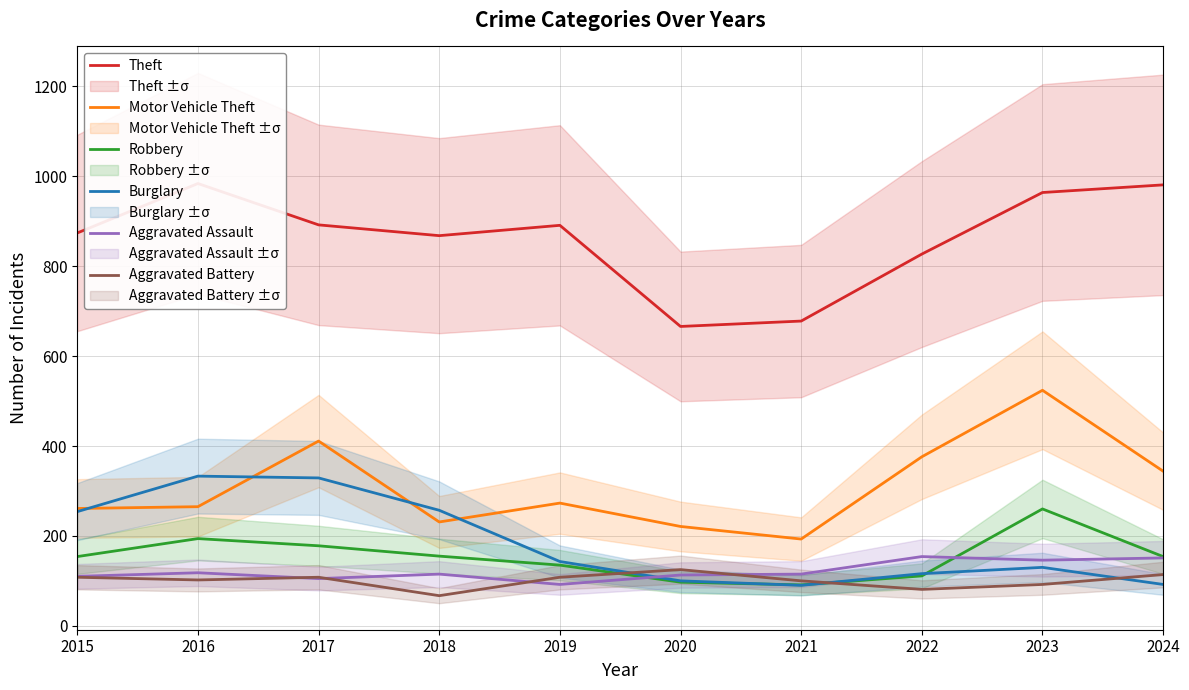

What is the sum of the Motor Vehicle Theft values at 2017 and 2021?

604